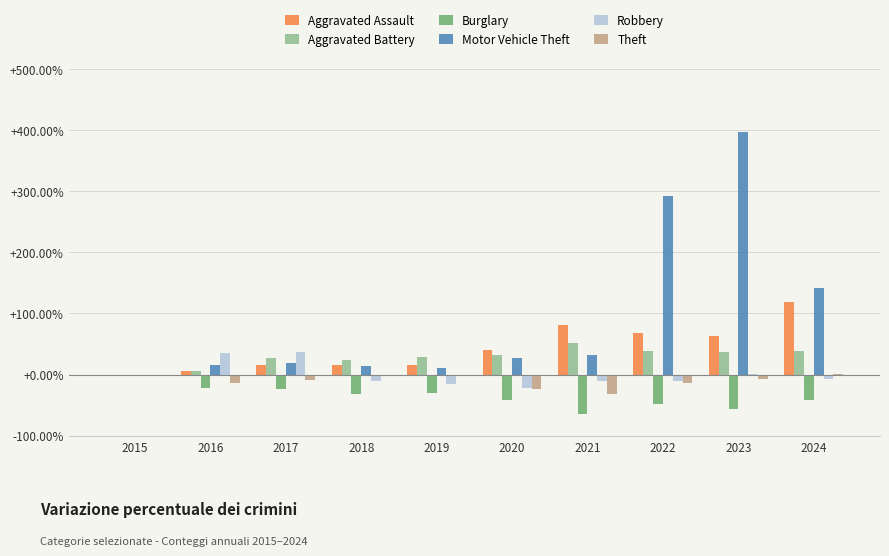

Between 2016 and 2020, which series saw the biggest shift?

Robbery